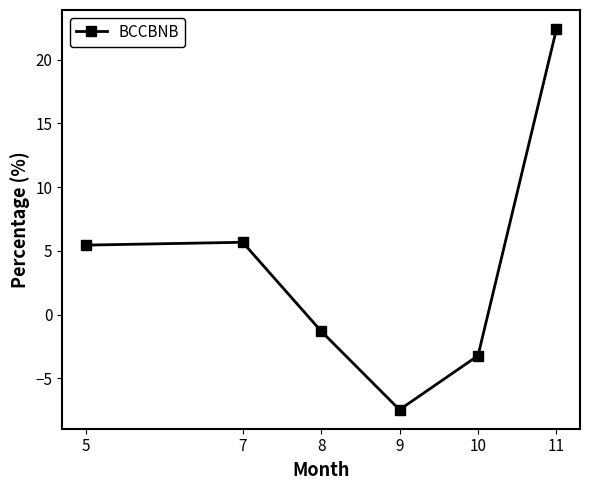

Where does the data first go above 5?

5